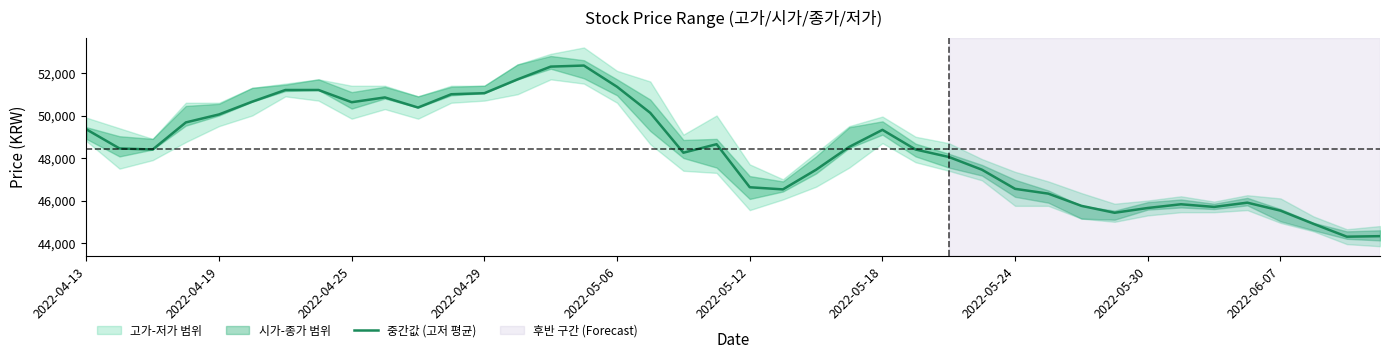

How many data points are above 48450?

19